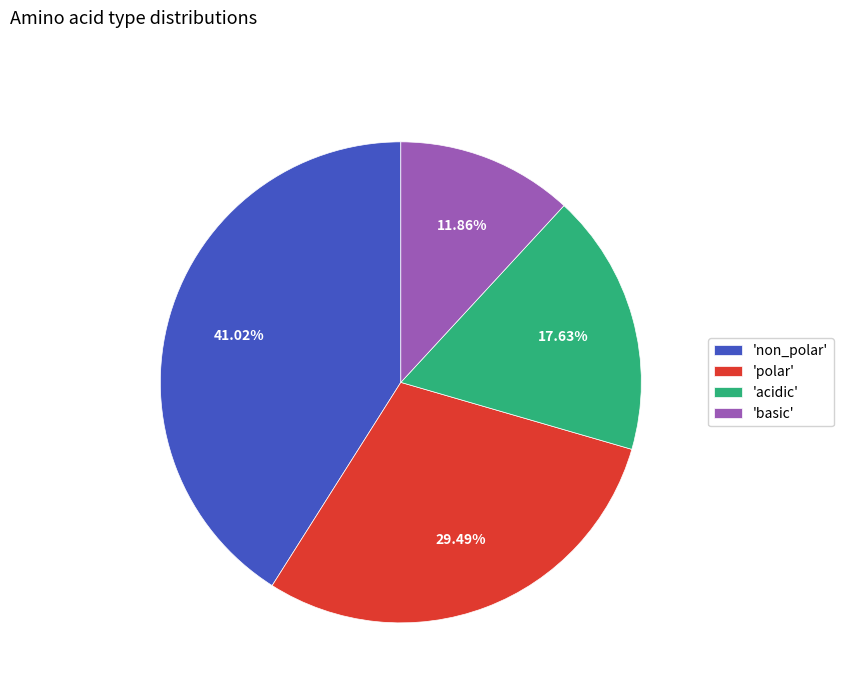

Approximately how many times larger is the value at 'polar' compared to 'basic'?

2.5